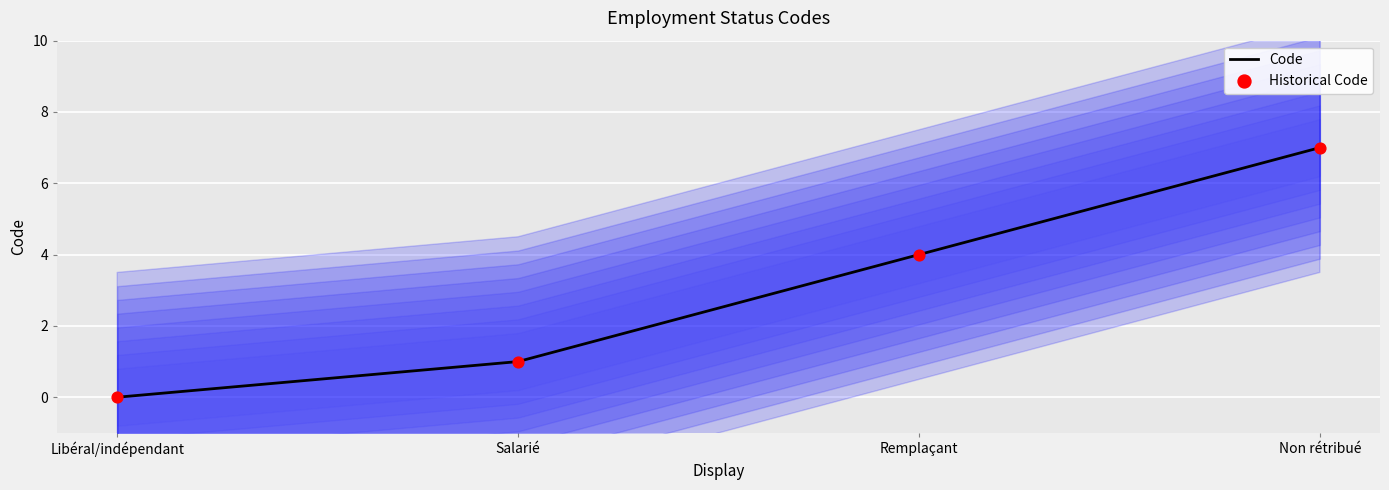

Is the value of Historical Code at Remplaçant greater than the value of Code at Remplaçant?

No